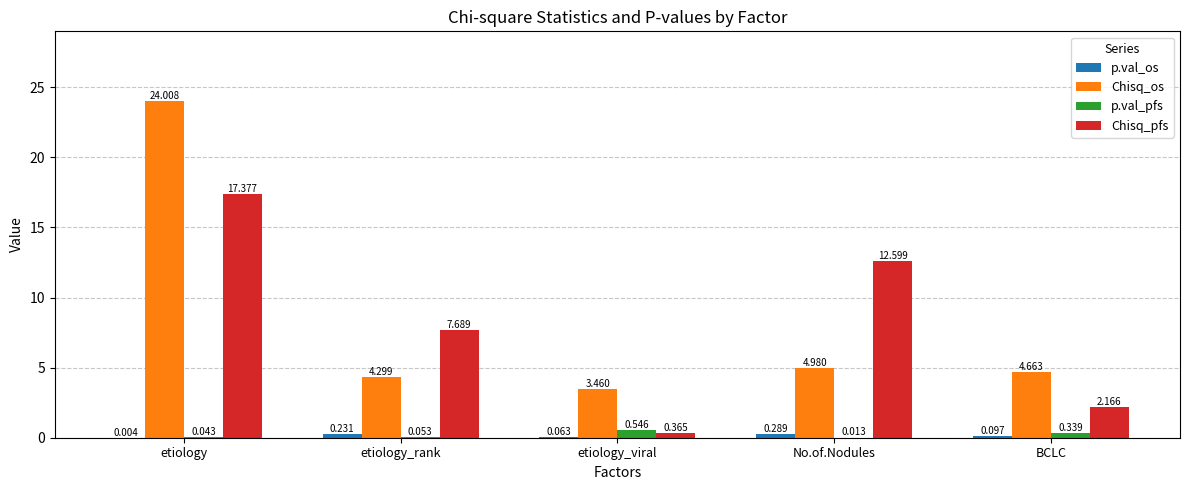

Which category has the highest value in the p.val_pfs series?

etiology_viral